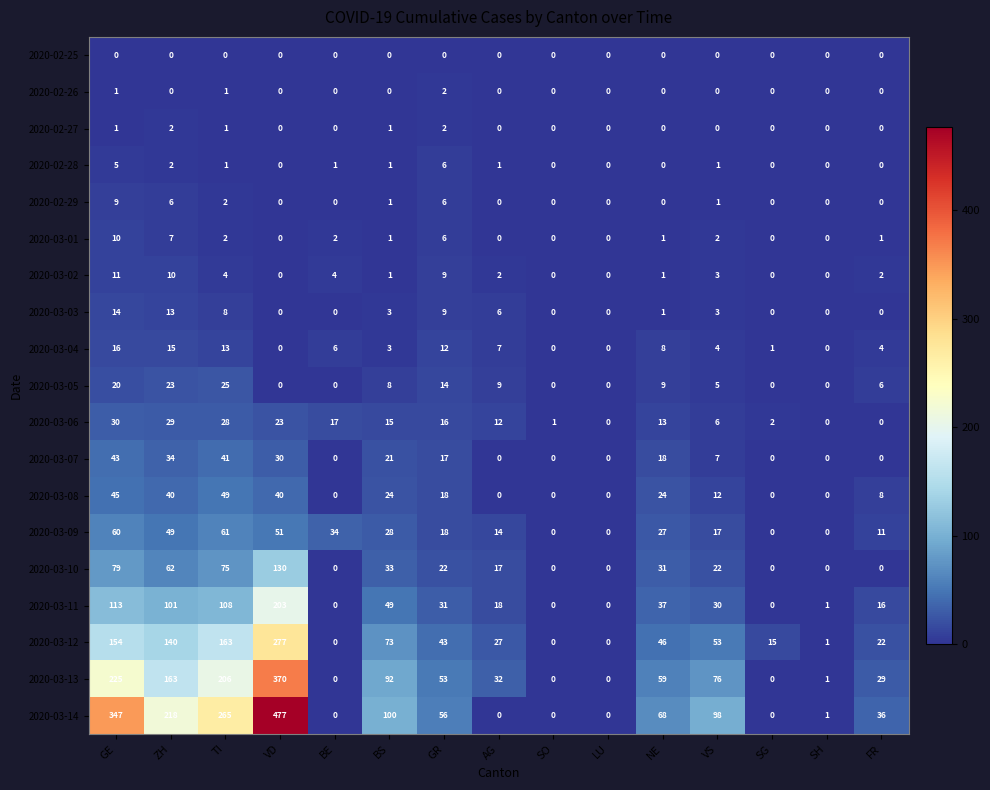

How many values in the 2020-03-08 series are below 12?

7